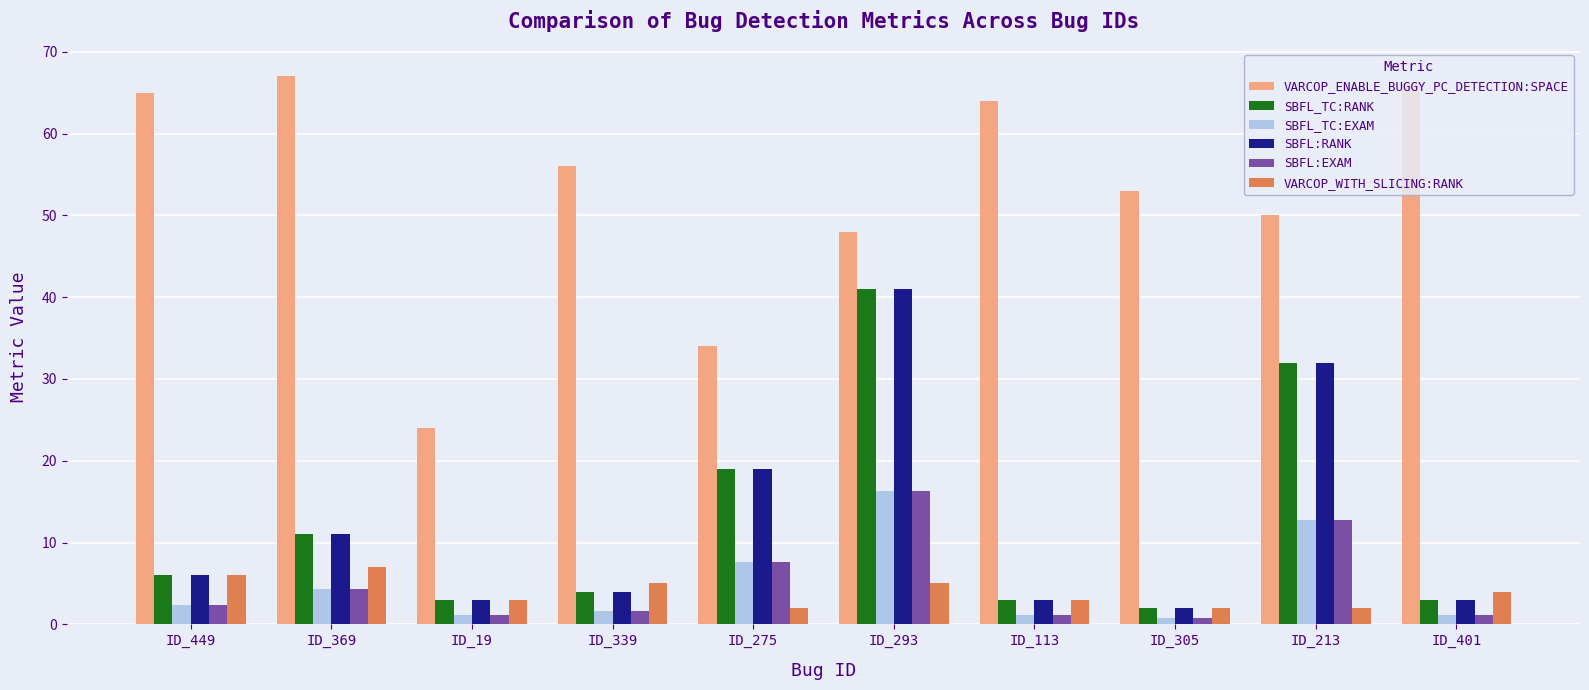

Reading left to right, what are all the values shown in this chart?

VARCOP_ENABLE_BUGGY_PC_DETECTION:SPACE: 65.0	67.0	24.0	56.0	34.0	48.0	64.0	53.0	50.0	66.0
SBFL_TC:RANK: 6.0	11.0	3.0	4.0	19.0	41.0	3.0	2.0	32.0	3.0
SBFL_TC:EXAM: 2.4	4.4	1.2	1.6	7.6	16.3	1.2	0.8	12.7	1.2
SBFL:RANK: 6.0	11.0	3.0	4.0	19.0	41.0	3.0	2.0	32.0	3.0
SBFL:EXAM: 2.4	4.4	1.2	1.6	7.6	16.3	1.2	0.8	12.7	1.2
VARCOP_WITH_SLICING:RANK: 6.0	7.0	3.0	5.0	2.0	5.0	3.0	2.0	2.0	4.0